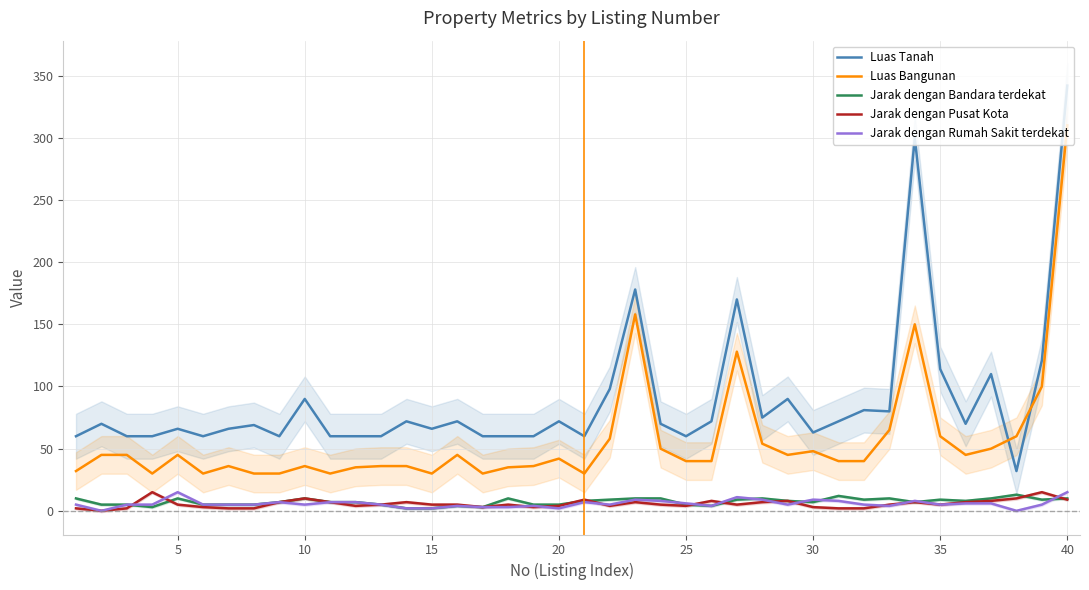

True or false: Jarak dengan Rumah Sakit terdekat and Luas Bangunan cross at least once.

False